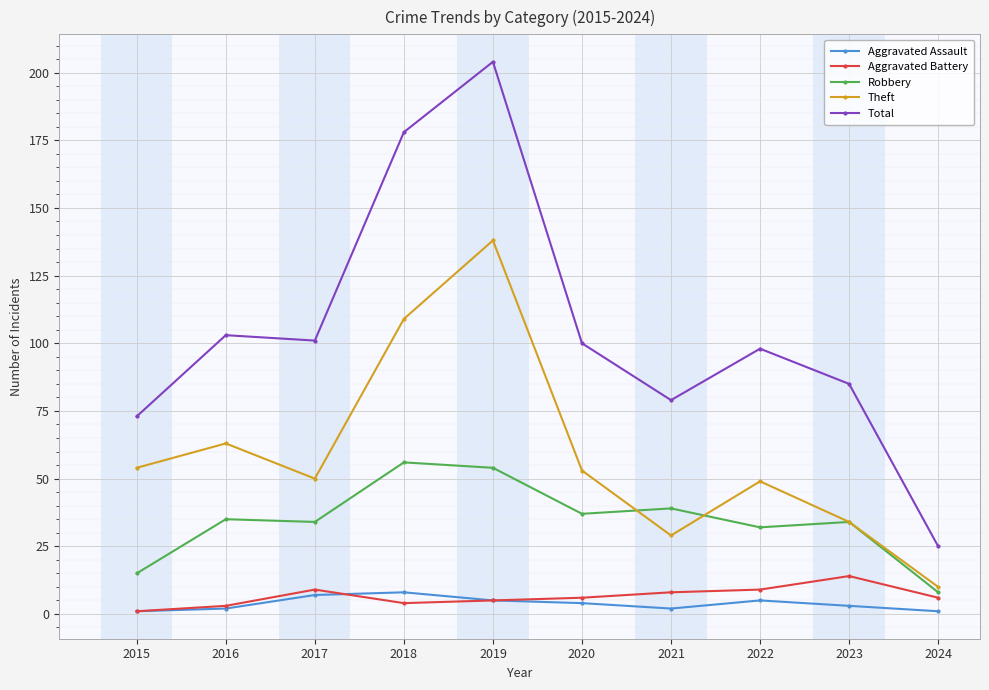

Which series changed the most between 2015 and 2020?

Total